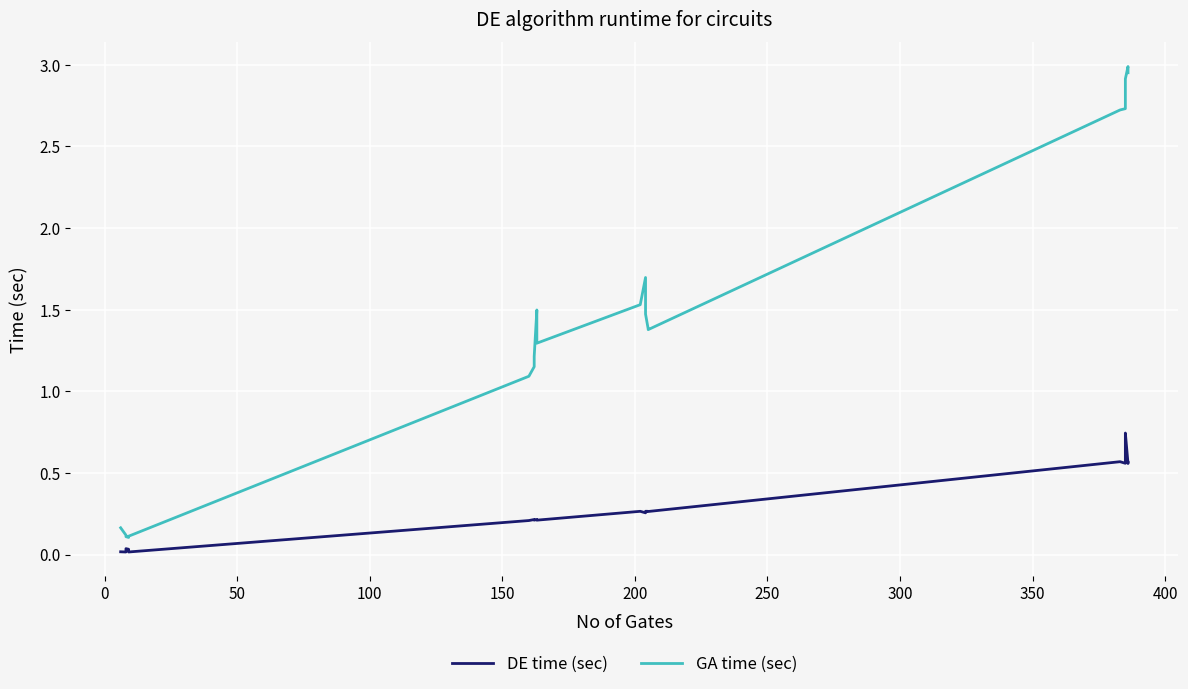

What is the value of the DE time (sec) point at the 8th from the left?

0.2